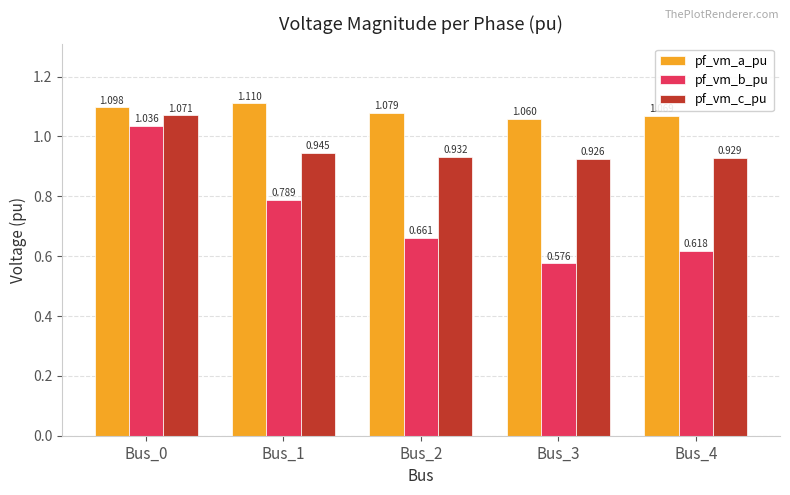

Is it true that pf_vm_b_pu equals 0.3 at Bus_3?

False